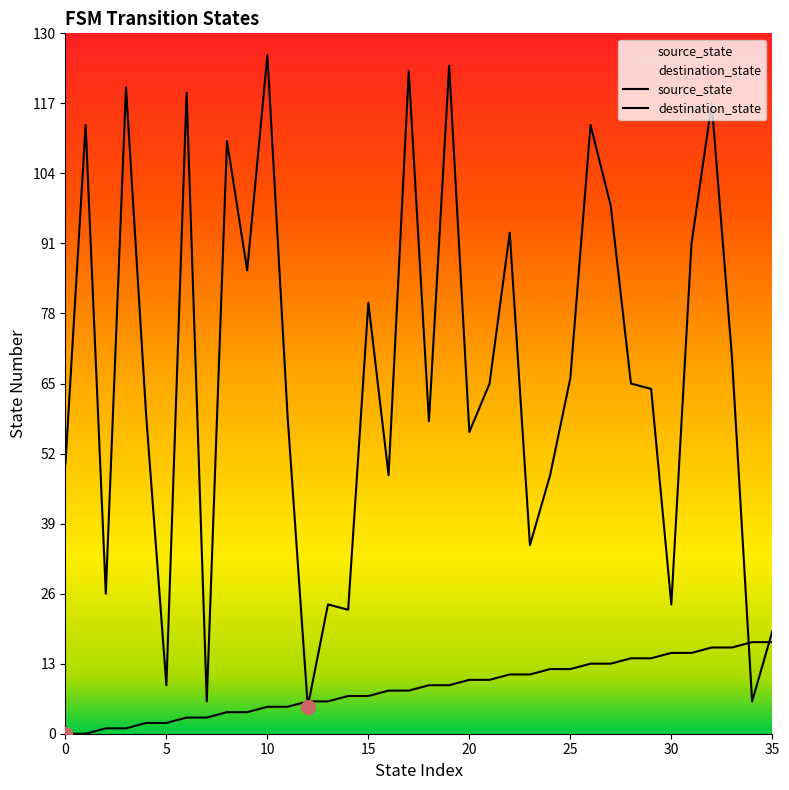

What is the maximum value for destination_state?

126